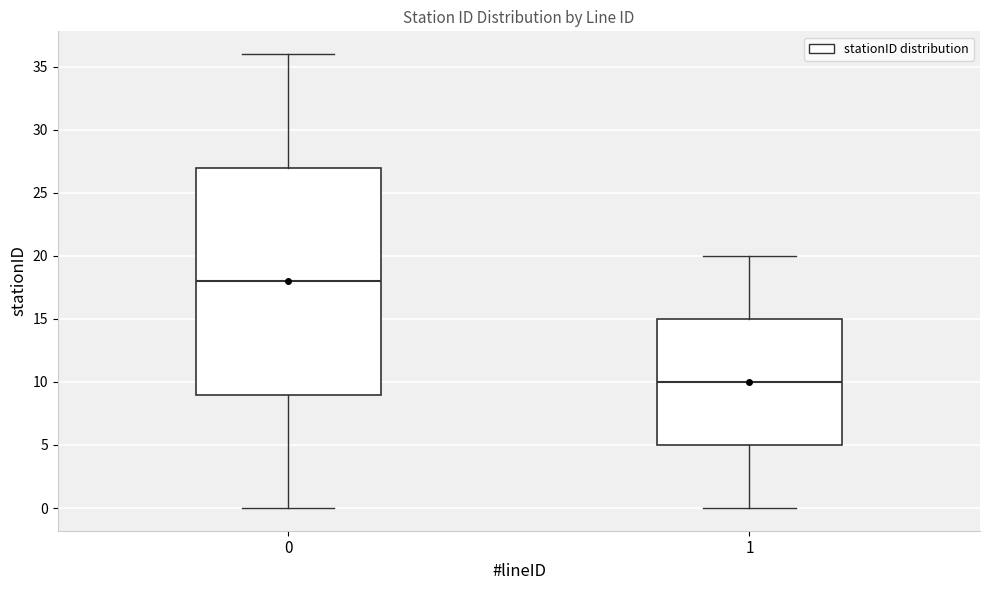

Reading left to right, transcribe this box plot: for each box, give where its median line is, the range the box spans, and where its two whiskers end, as read against the y-axis. The values are not printed on the chart, so give them approximately, as read against the axis.

0: median 18, box 9 to 27, whiskers 0 to 36
1: median 10, box 5 to 15, whiskers 0 to 20